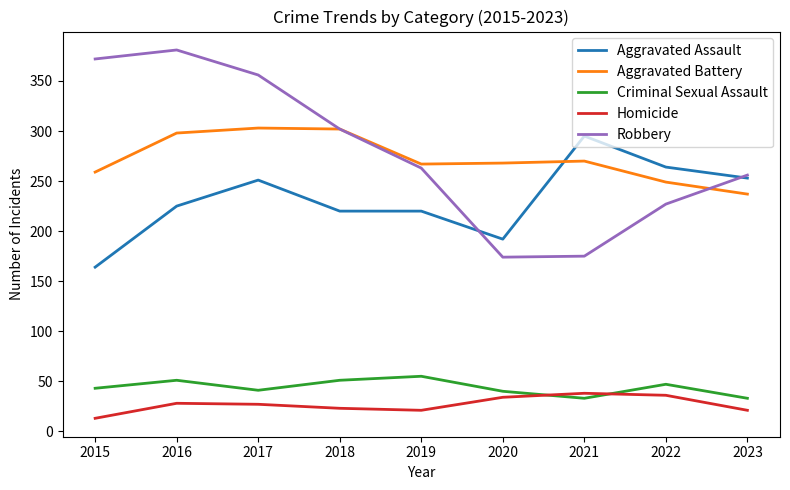

What is the difference between the highest and lowest values at 2015?

359